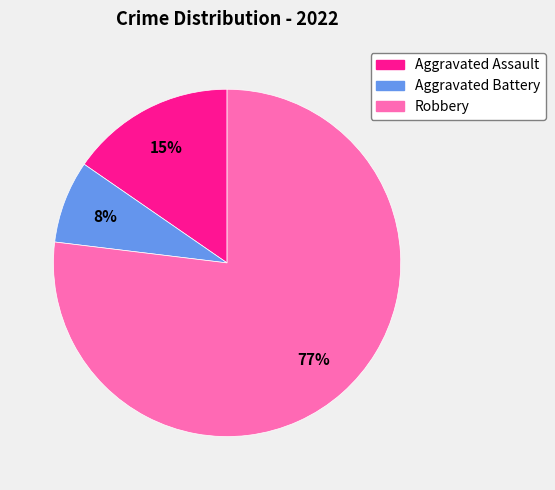

To the nearest percent, what portion does Robbery represent?

77%